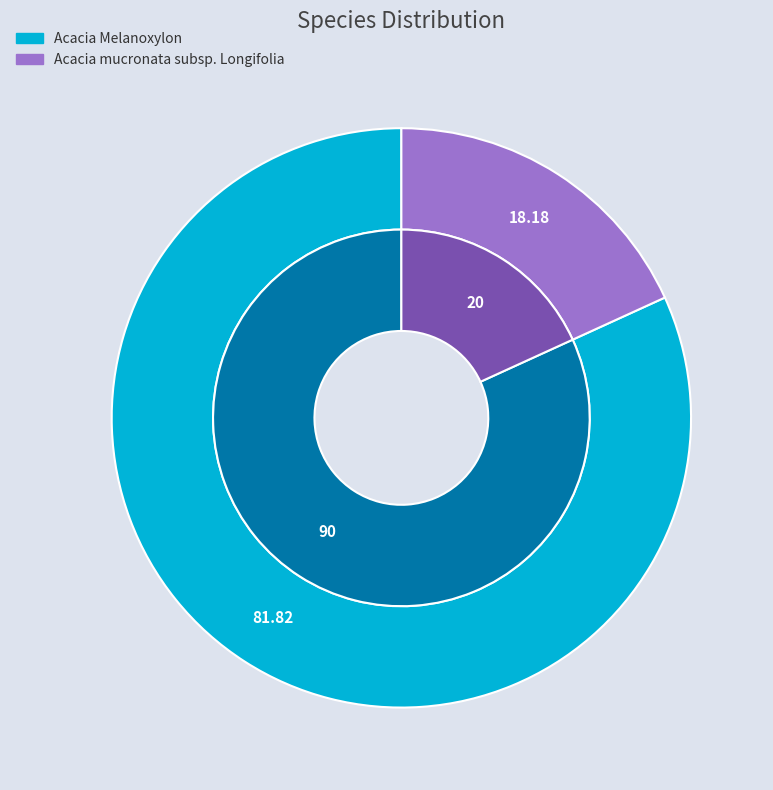

How much of the chart is everything except Acacia mucronata subsp. Longifolia?

81.8%